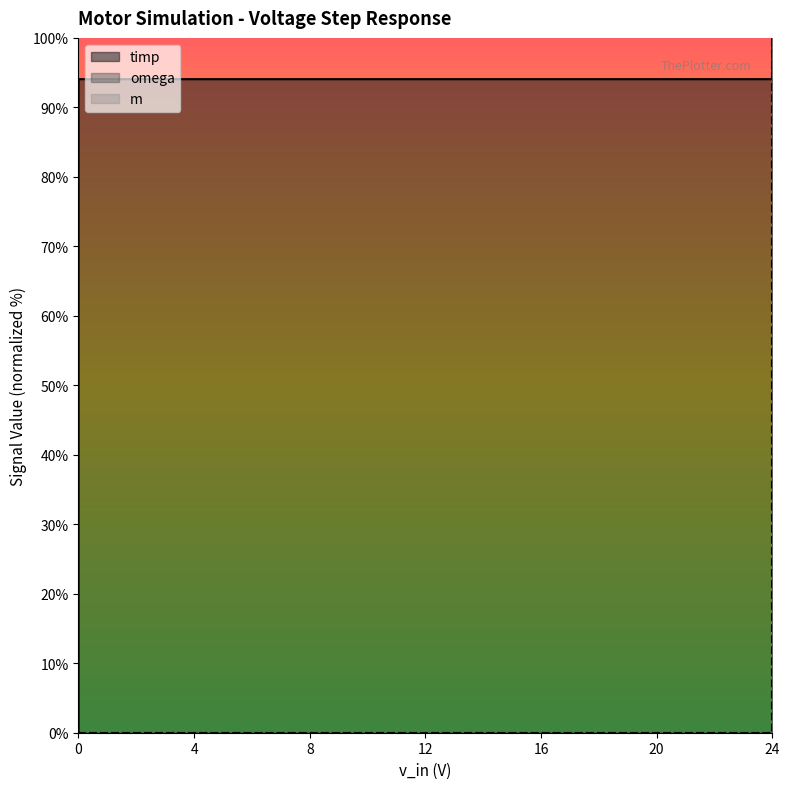

Where is omega nearest to the value 50?

24